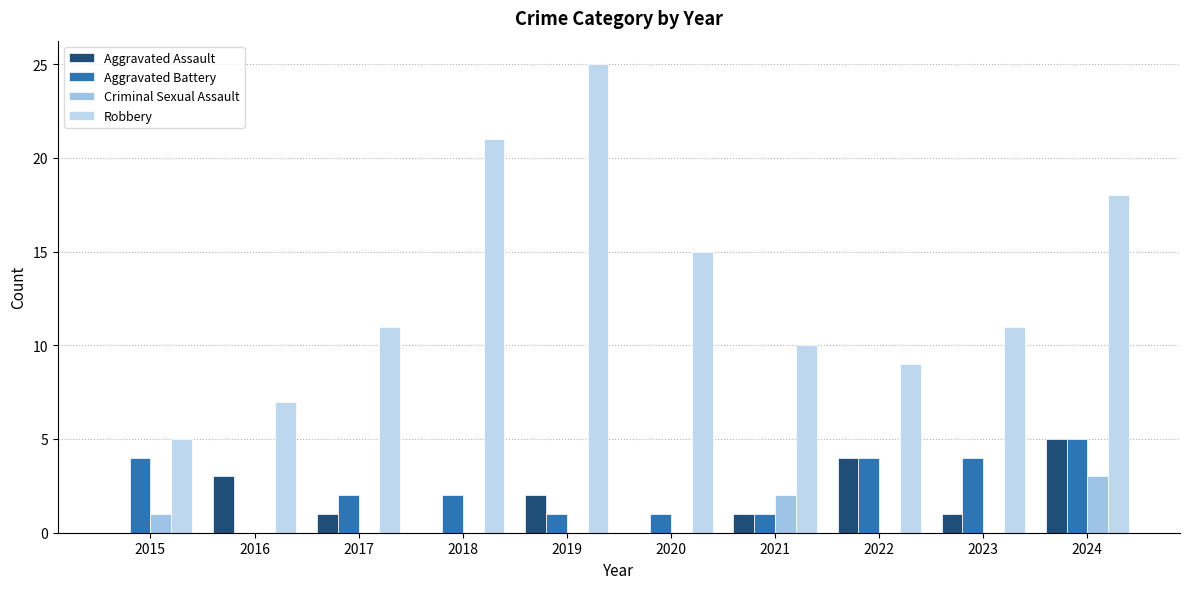

At which label does Aggravated Assault first exceed 1?

2016